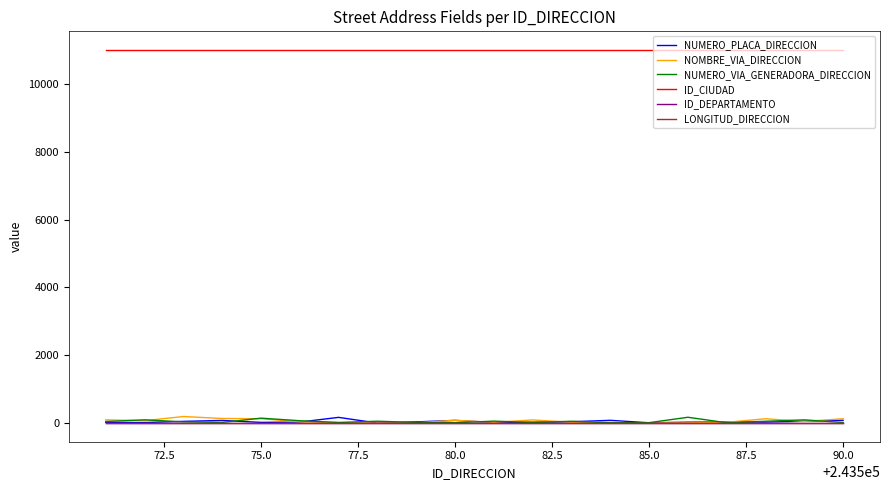

True or false: ID_CIUDAD and ID_DEPARTAMENTO cross at least once.

False